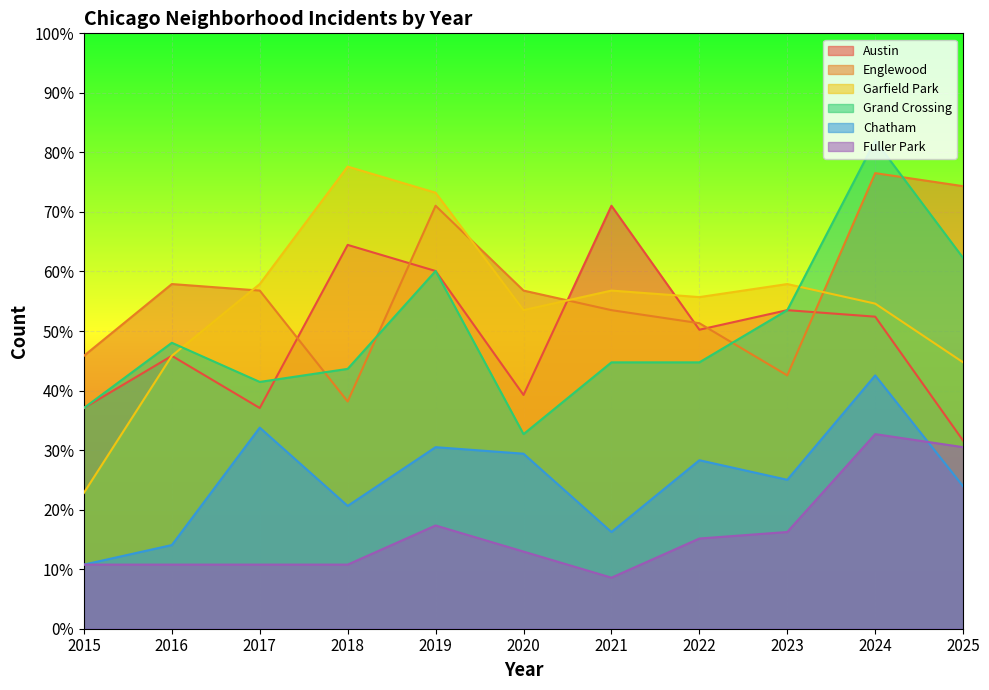

List the labels in order of Grand Crossing value, largest first.

2024, 2025, 2019, 2023, 2016, 2021, 2022, 2018, 2017, 2015, 2020